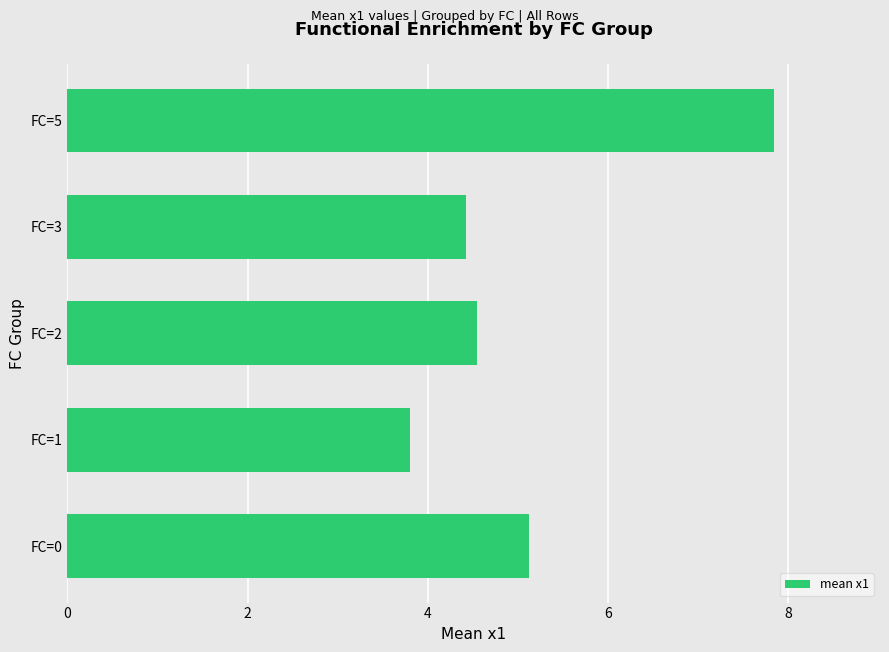

How many data points does each series have?

5